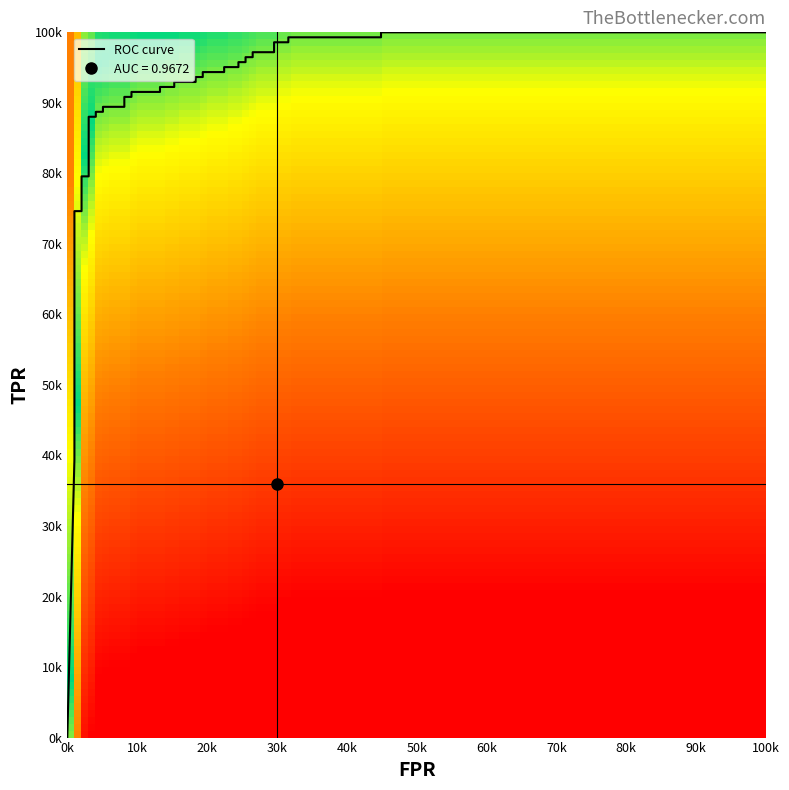

True or false: fpr has a value of 0.0 at 5.

False